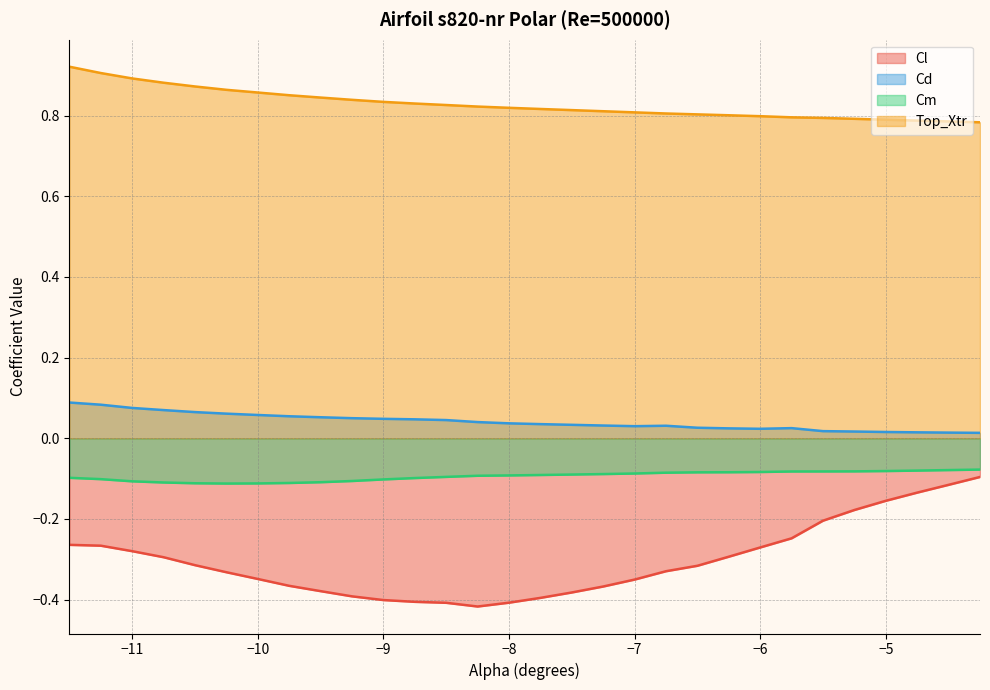

Is it true that Cm equals -0.1 at -6.75?

True